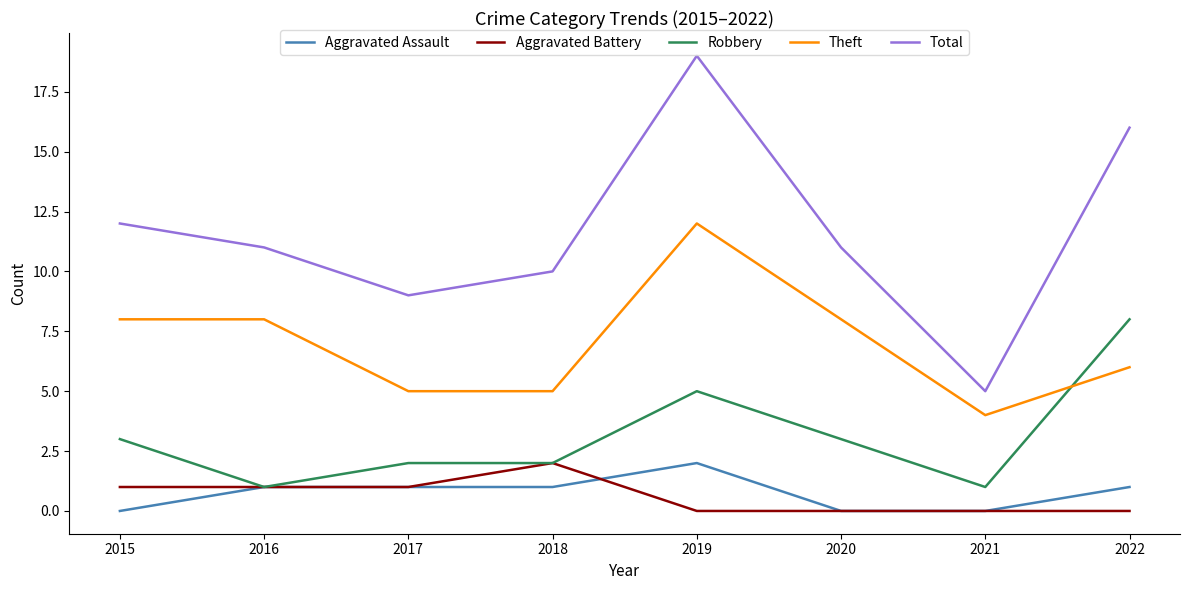

Does the chart have visible grid lines?

No